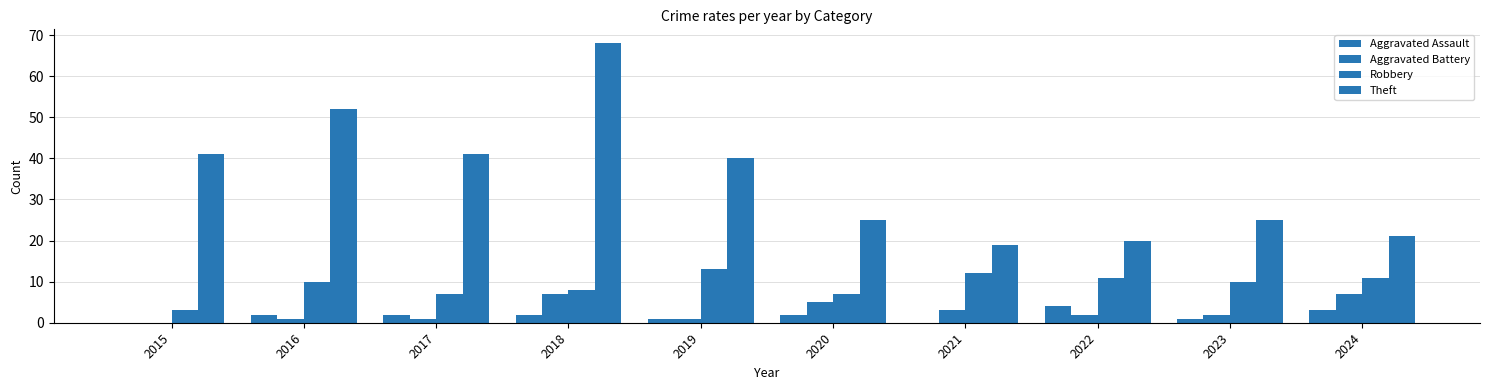

List the series in order of their peak value, highest first.

Theft, Robbery, Aggravated Battery, Aggravated Assault